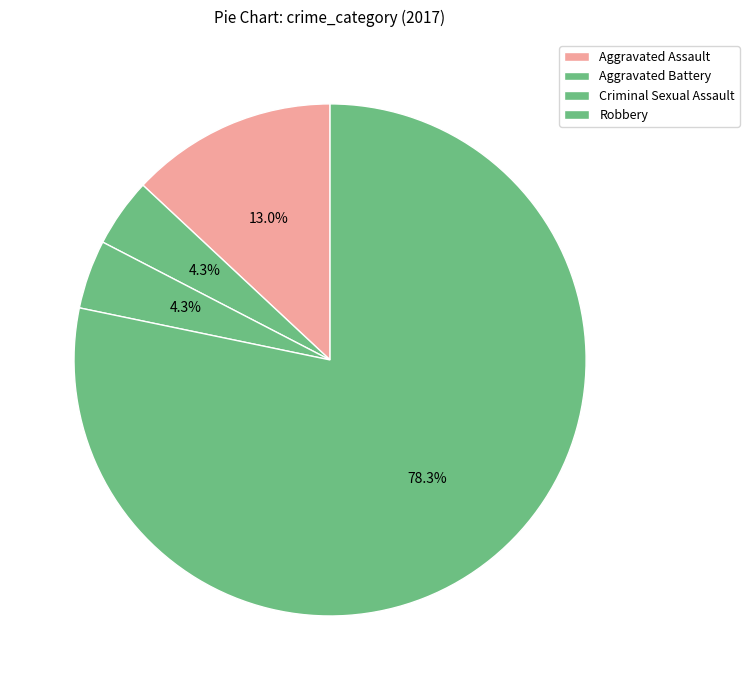

What percentage is the Robbery slice, to the nearest percent?

78%